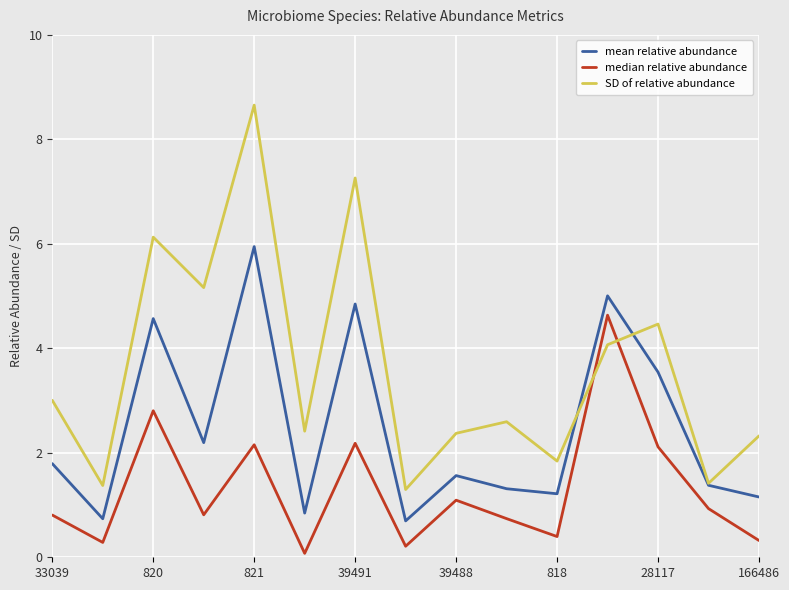

Which series has the largest total across all categories?

SD of relative abundance